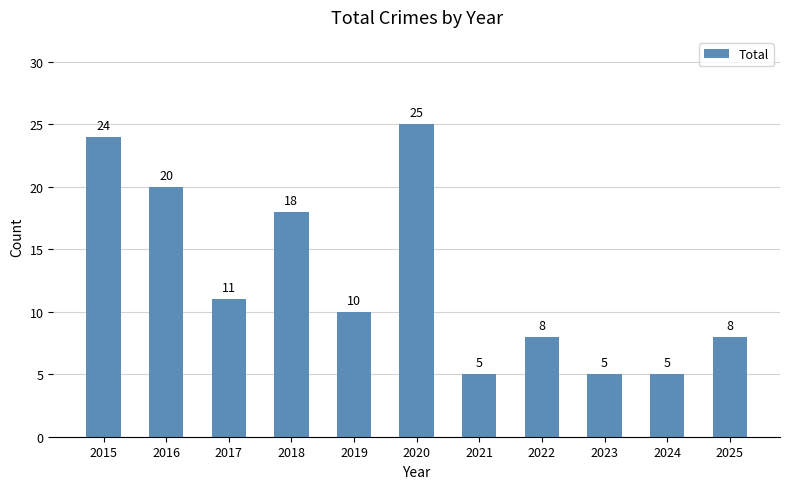

What is the average value?

13